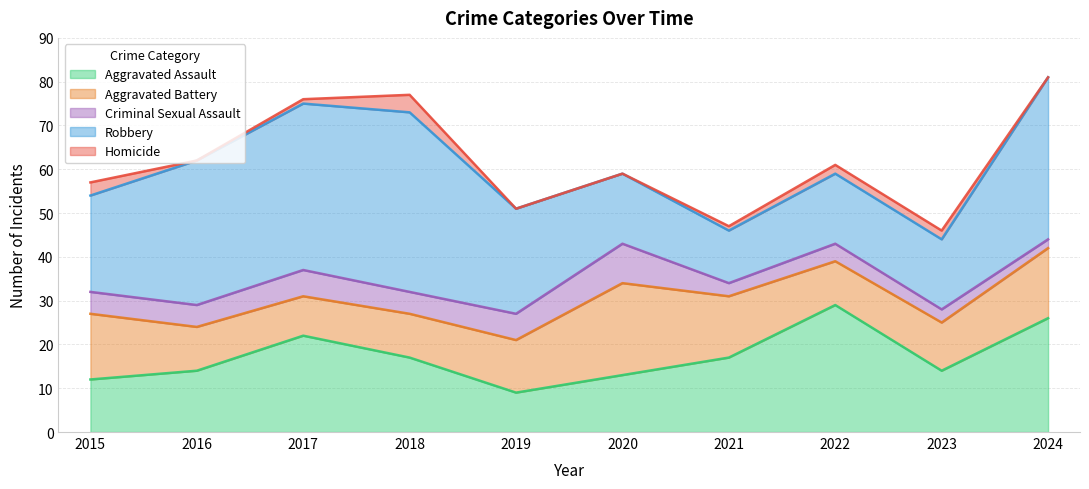

The Aggravated Assault series shows 17 at 2020. True or false?

False